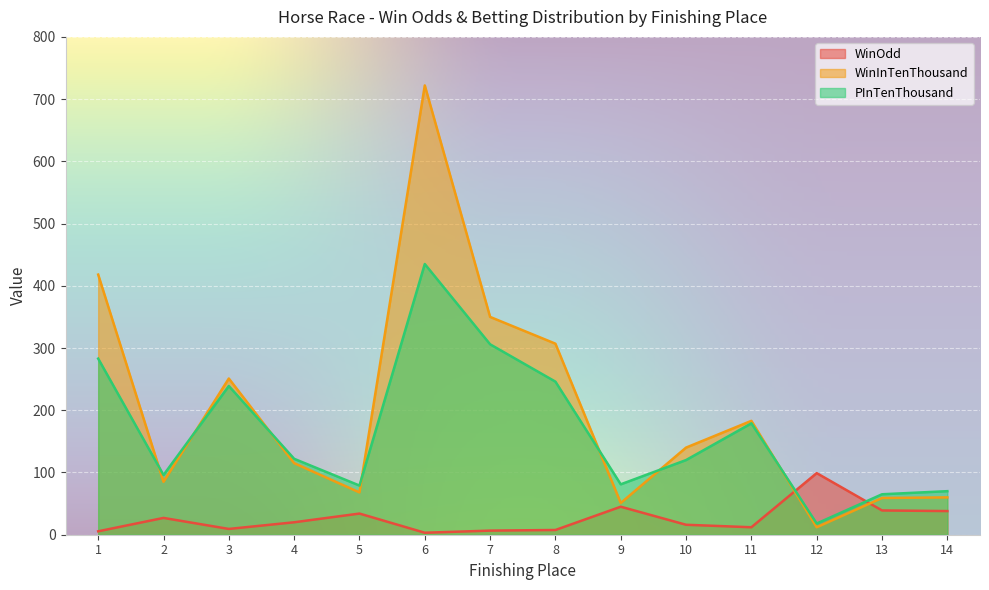

How many intersections are there between PInTenThousand and WinOdd?

2